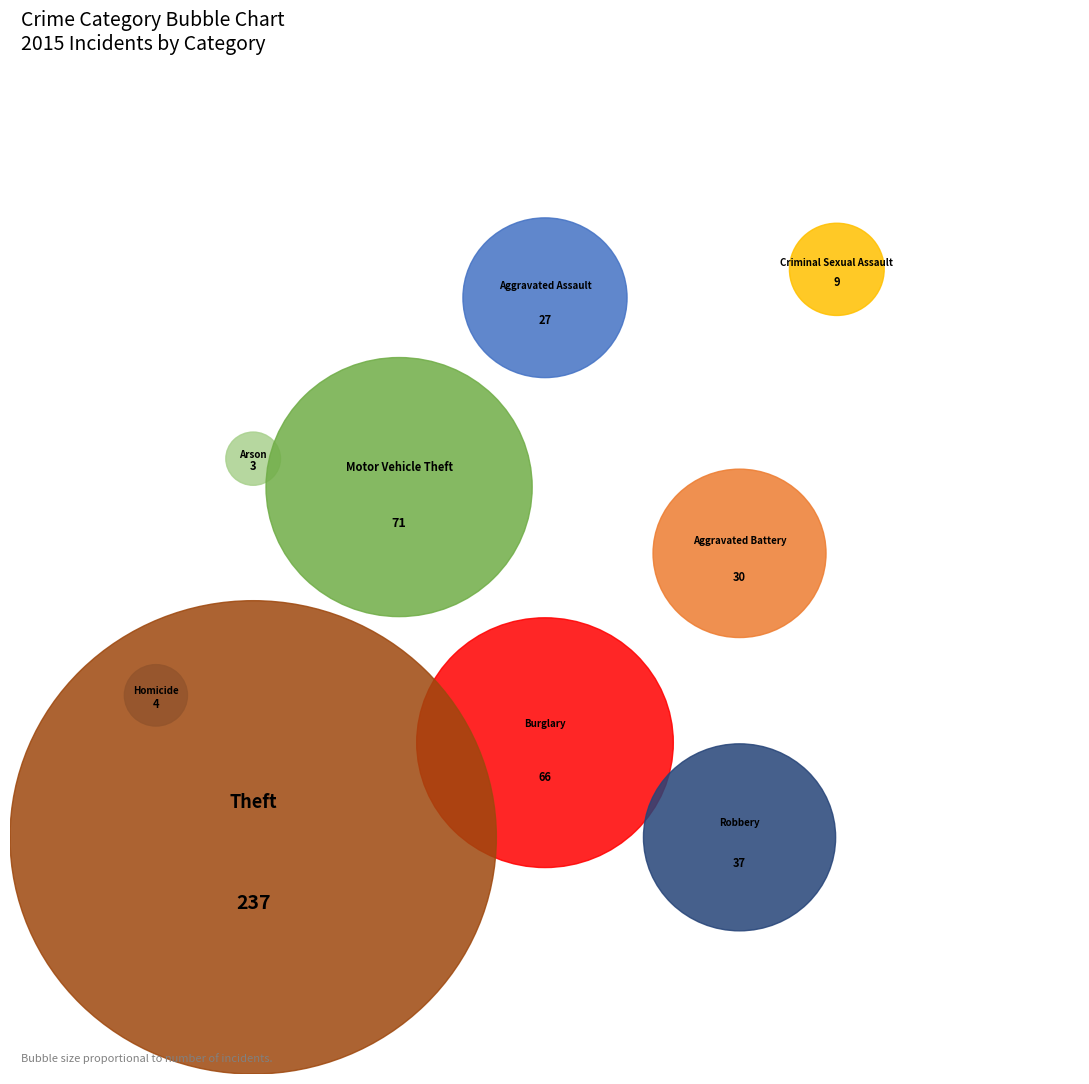

To the nearest percent, what is the combined percentage of Arson and Criminal Sexual Assault?

2%